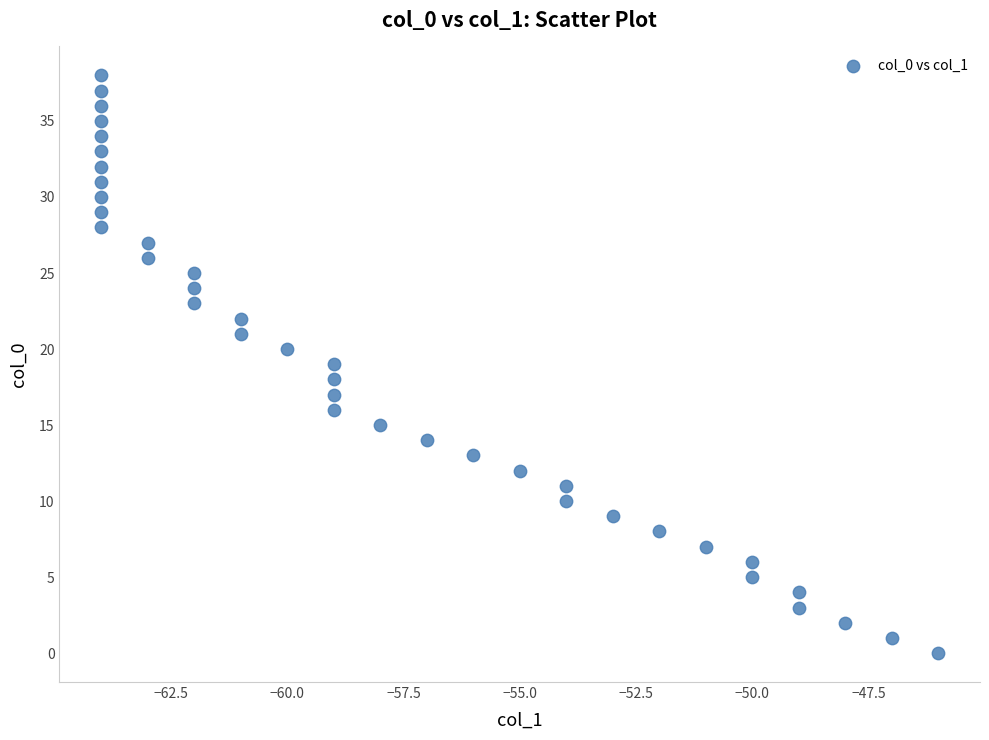

What is the range of X values (max minus min)?

18